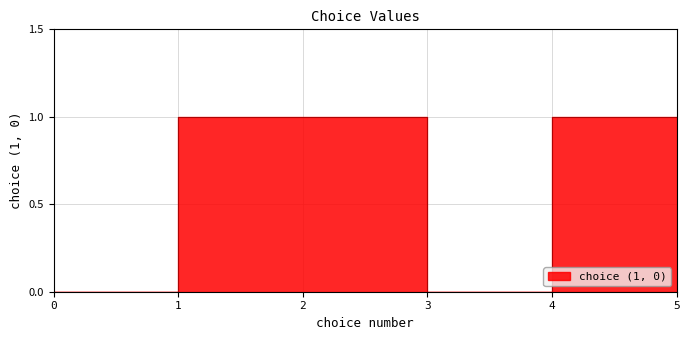

Count the values in the range 0 to 1.

6